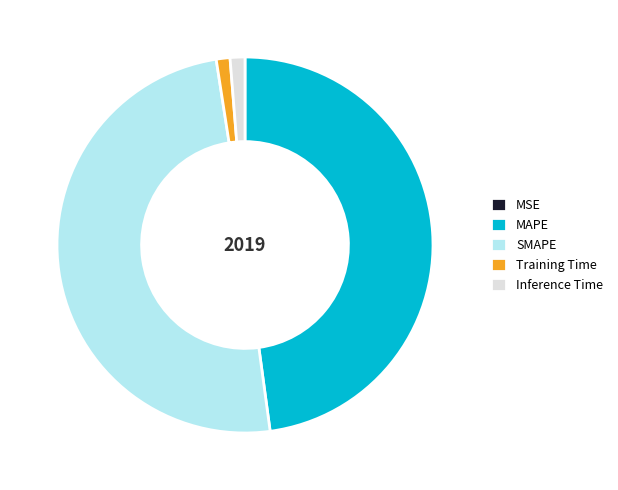

Is Inference Time the majority of the pie?

No